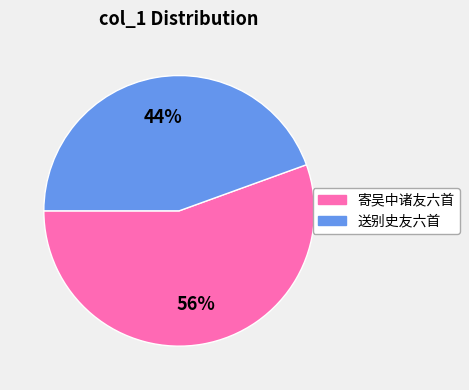

Which slice is the smallest?

送别史友六首